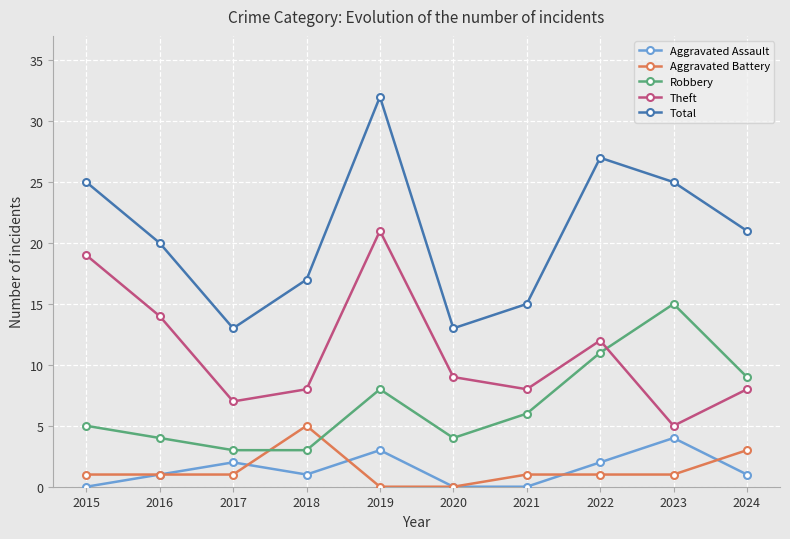

True or false: Aggravated Assault and Total intersect in this chart.

False